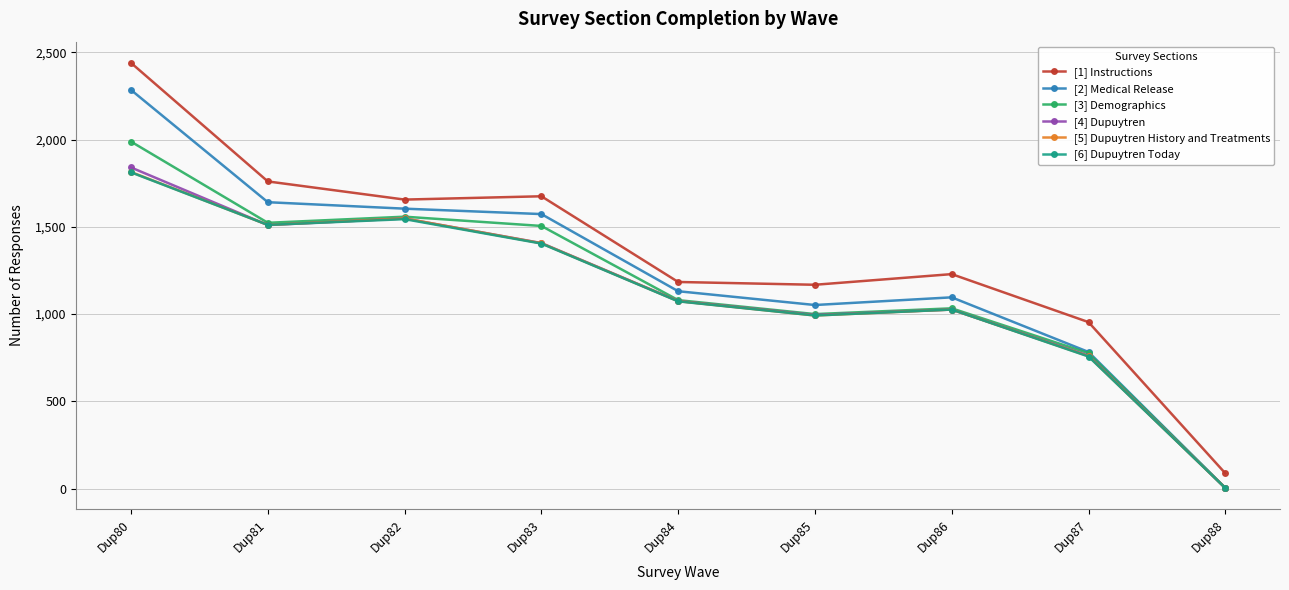

What is the sum of the [5] Dupuytren History and Treatments values at Dup87 and Dup84?

1833